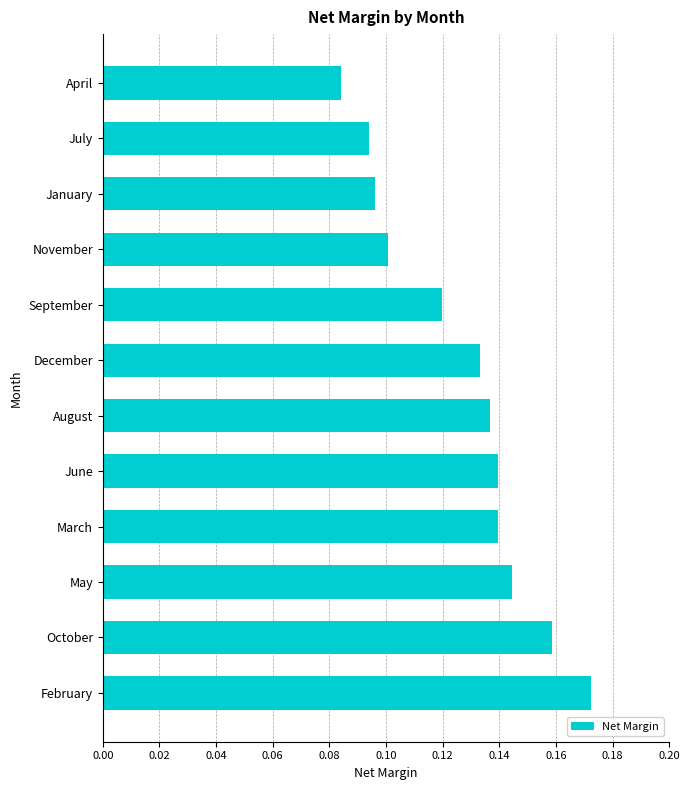

The chart shows a value of 0.1 at December. True or false?

True